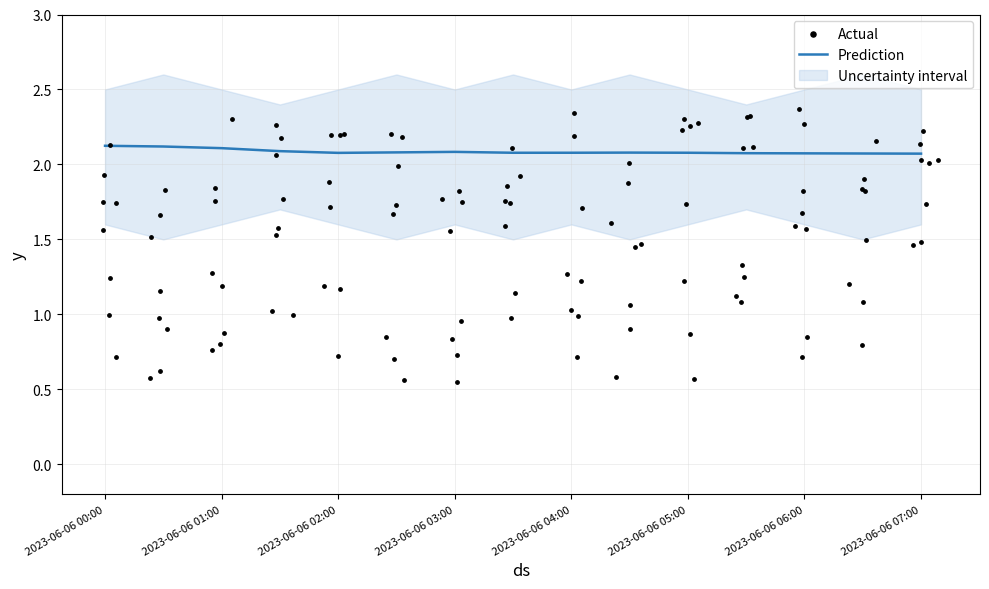

At how many categories does at least one series exceed 1?

15